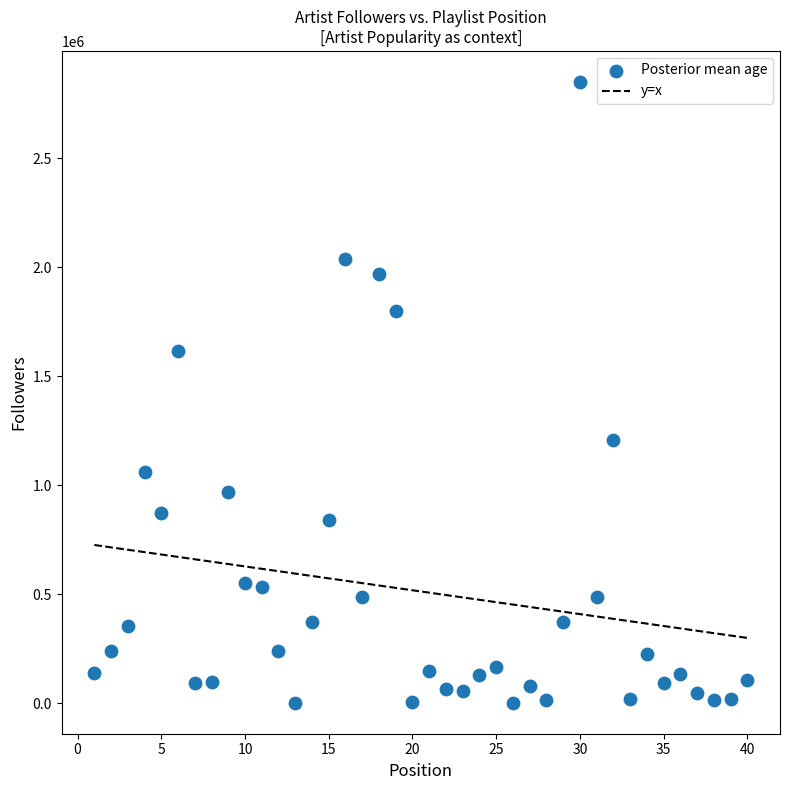

What is the range of X values (max minus min)?

39